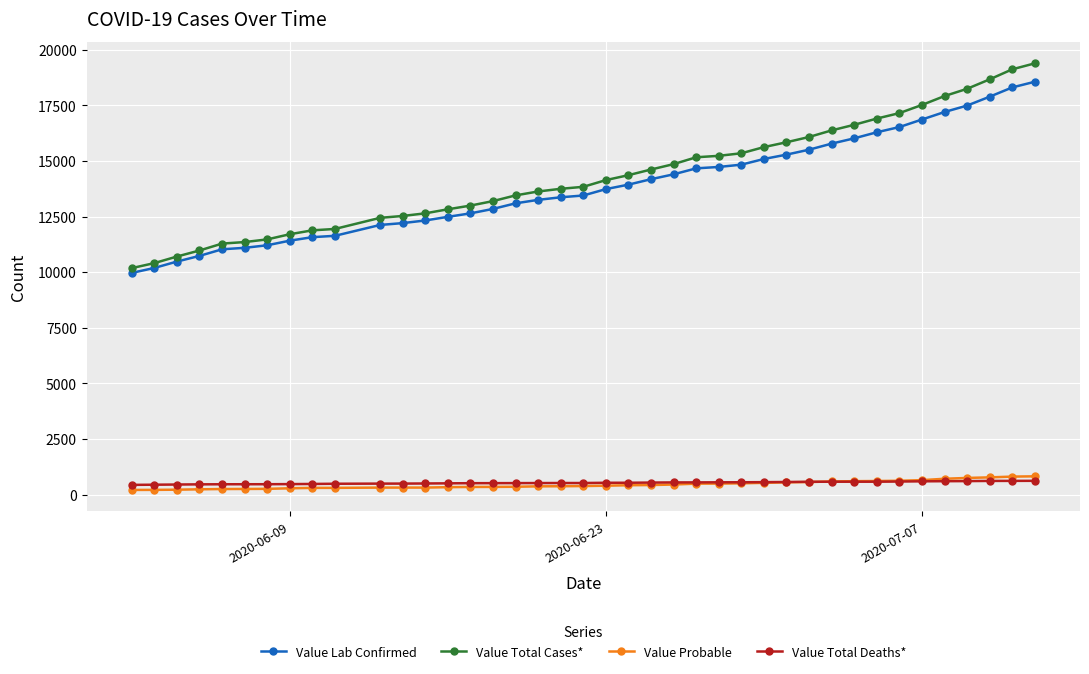

True or false: Value Lab Confirmed and Value Total Deaths* intersect in this chart.

False